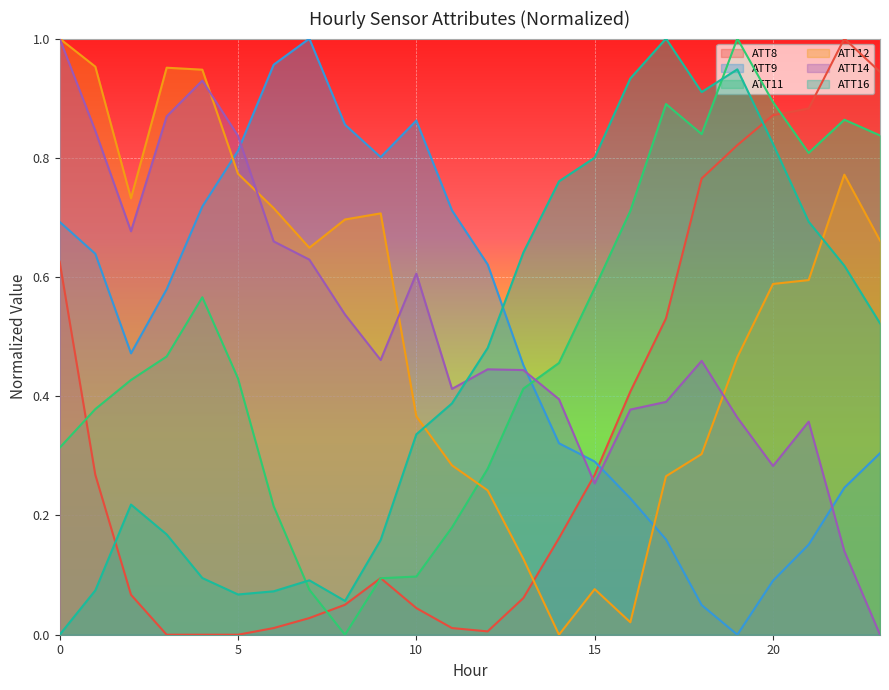

List the series in order of their peak value, highest first.

ATT8, ATT9, ATT11, ATT12, ATT14, ATT16